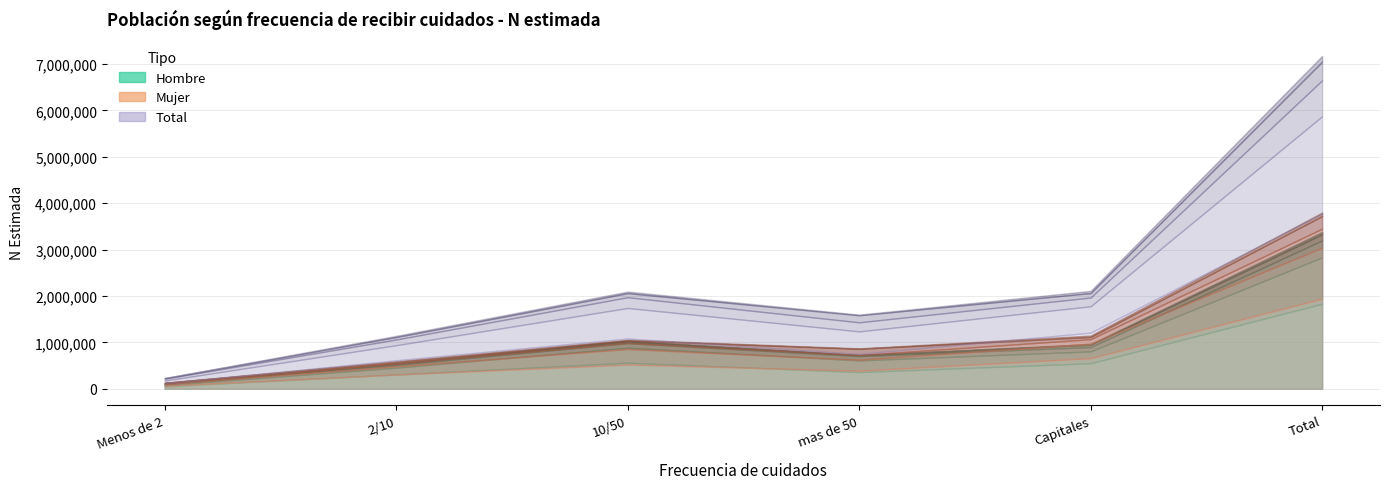

Where is the first local maximum for Ni mucho ni poco (Hombre)?

10/50